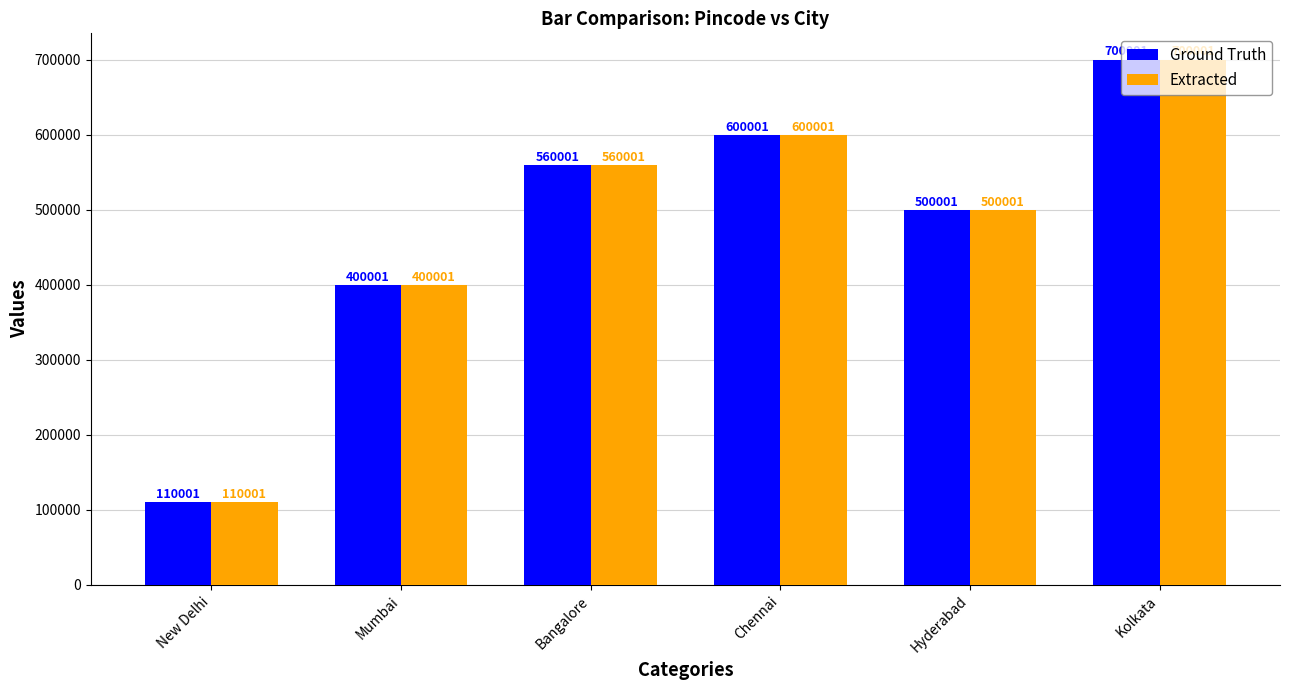

Reading right to left, transcribe all the data shown in this chart.

Ground Truth: 700001	500001	600001	560001	400001	110001
Extracted: 700001	500001	600001	560001	400001	110001